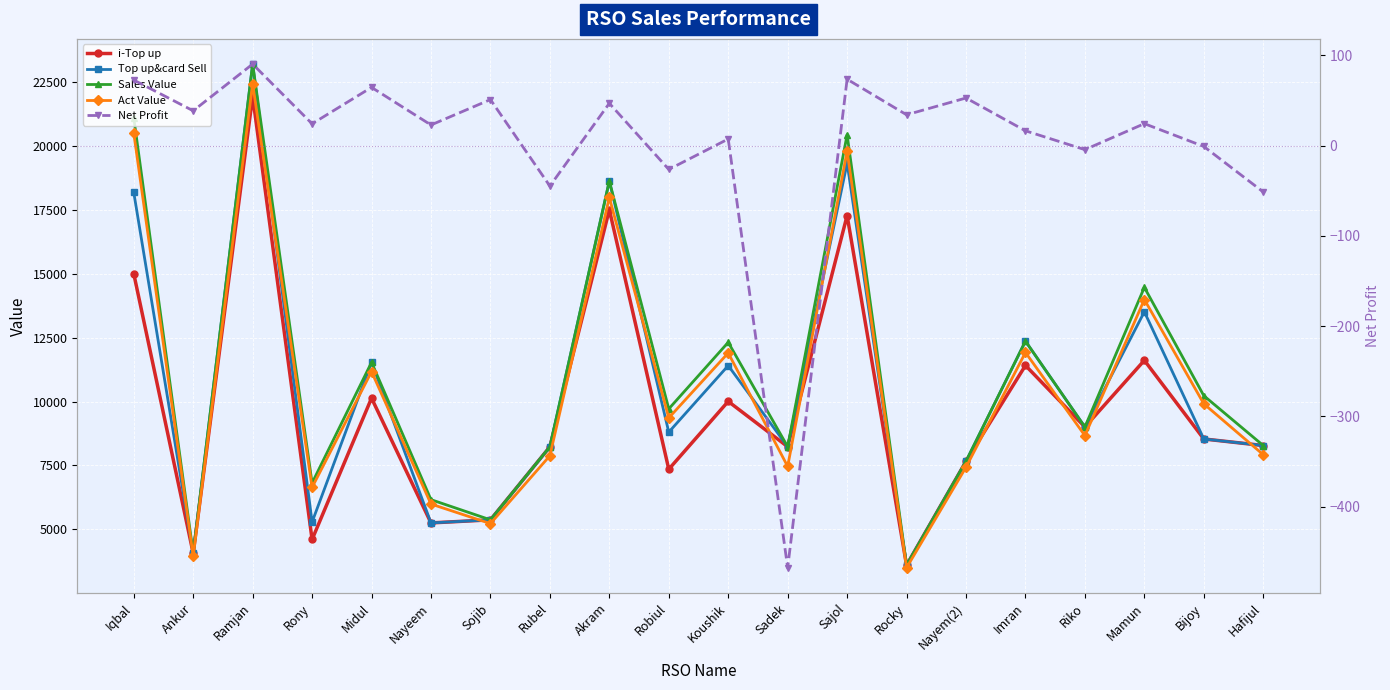

True or false: i-Top up and Sales Value intersect in this chart.

False